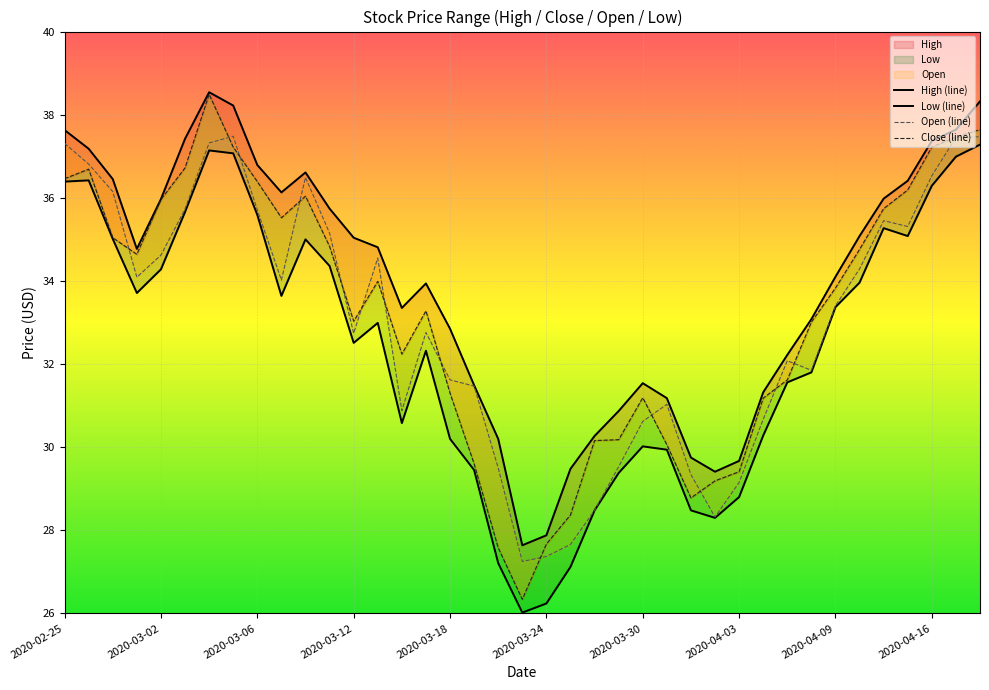

How many data points in Open (line) are less than 33?

19